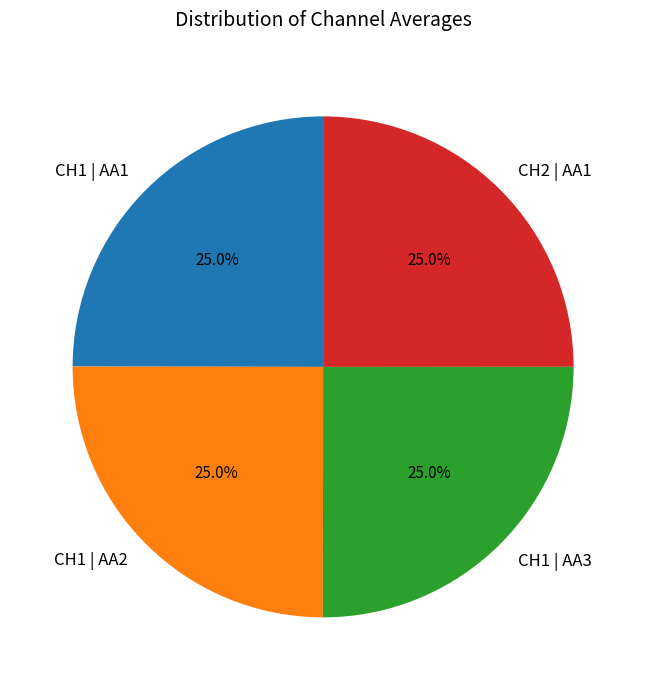

How much of the chart is everything except CH1 | AA1?

75.0%